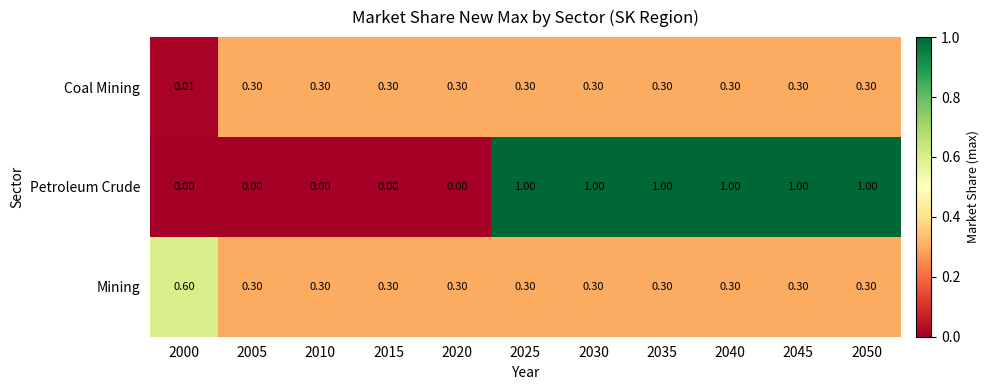

Which series changed the most between 2010 and 2035?

Petroleum Crude